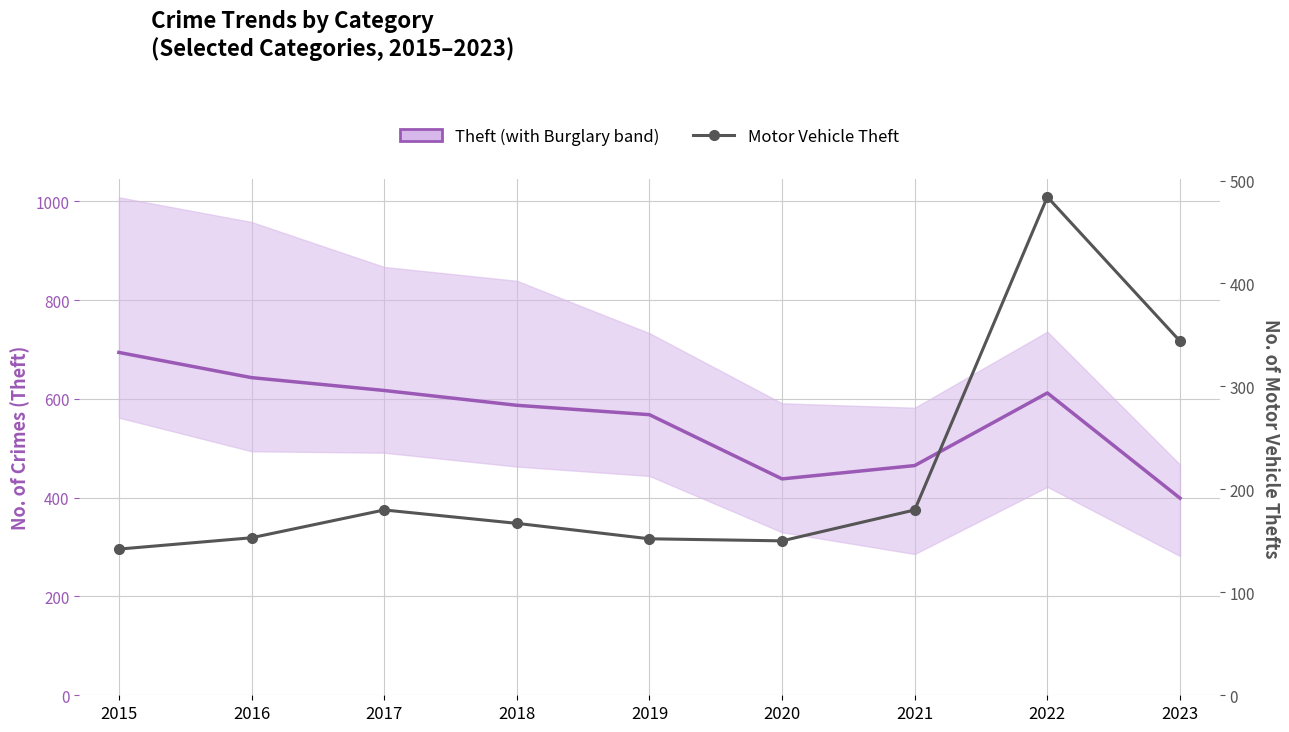

At which category is the sum across all series the highest?

2022